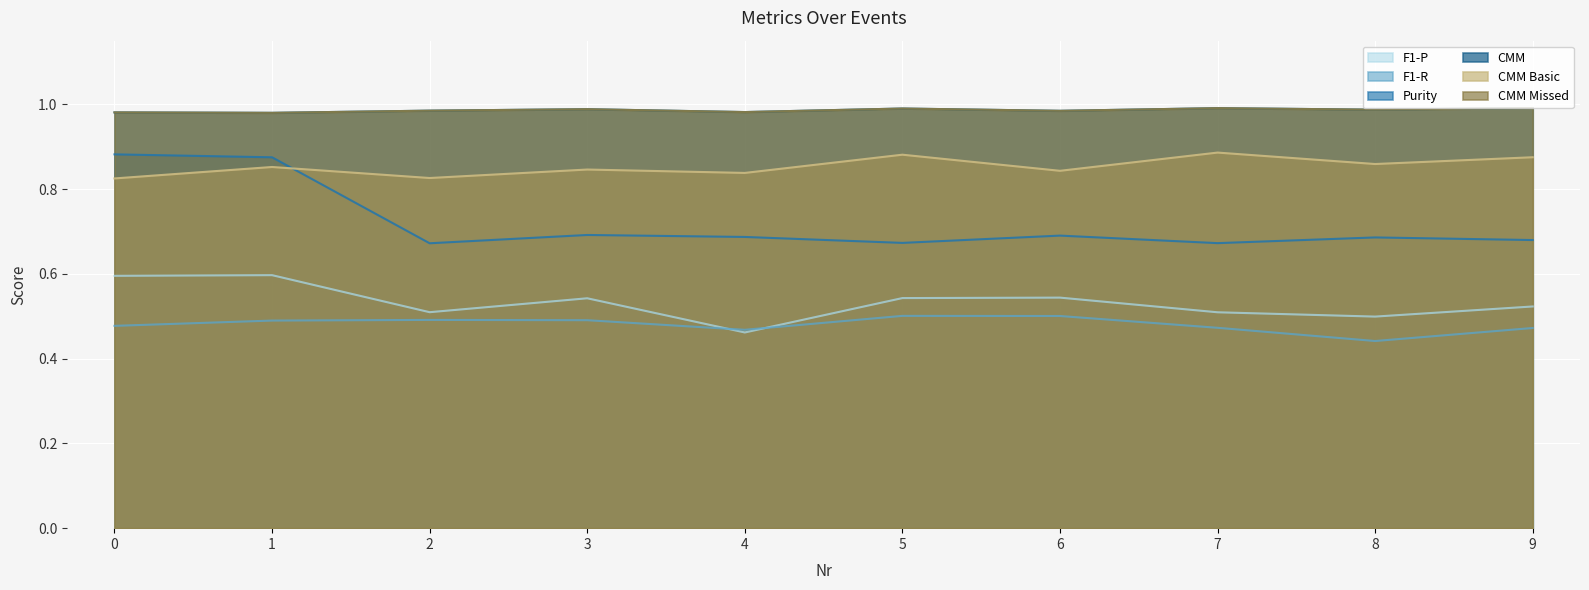

Which series has the largest total across all categories?

CMM